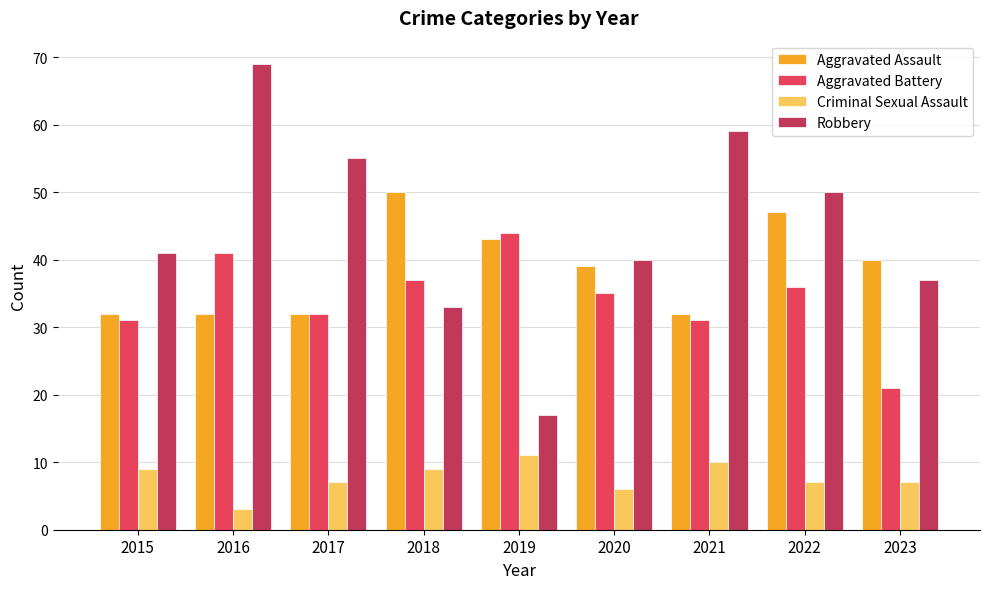

How many bars are there in total?

36